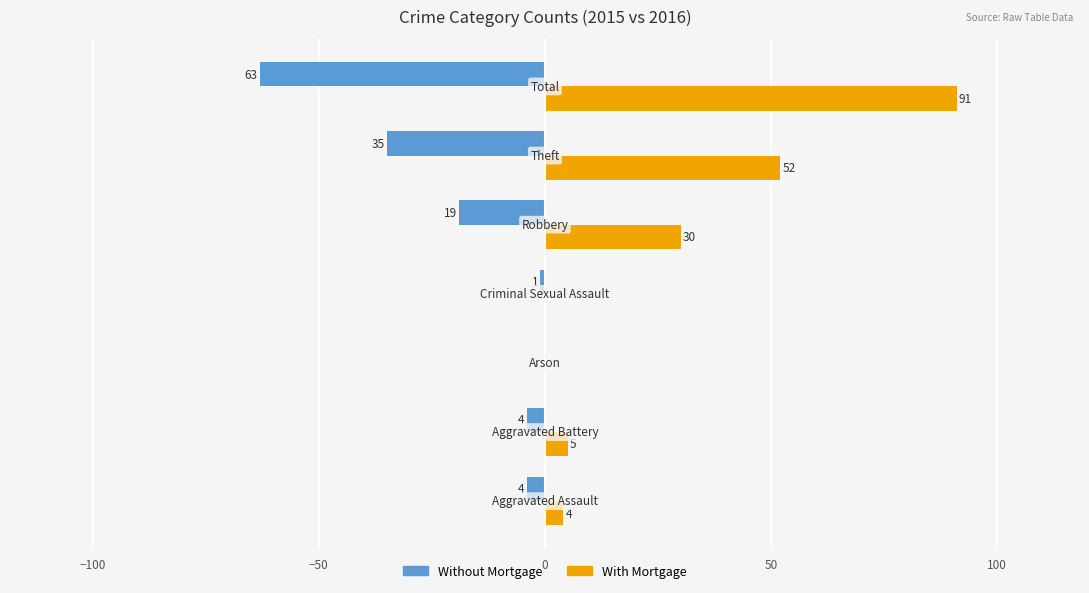

What is the sum of all With Mortgage values?

182